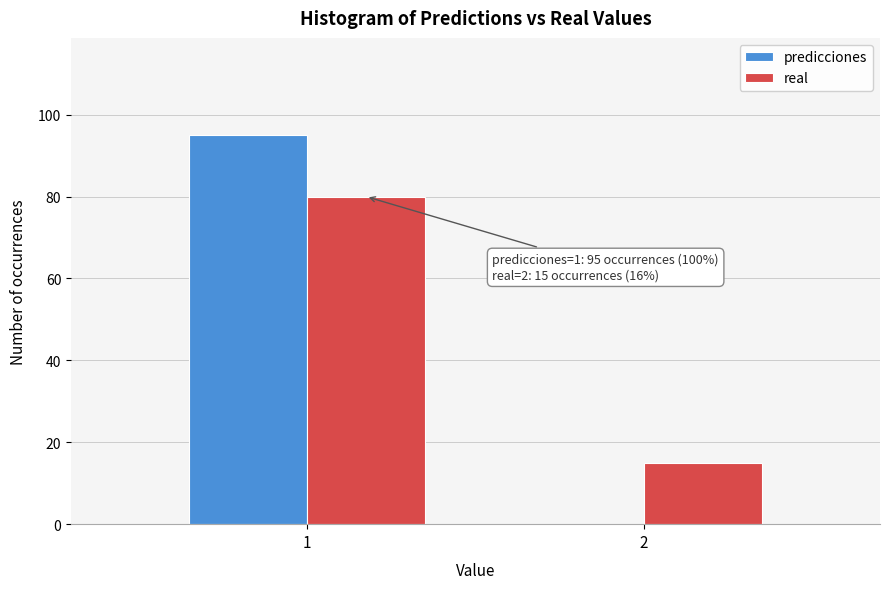

Reading left to right, extract all data points from this chart.

predicciones: 1=95	2=0
real: 1=80	2=15